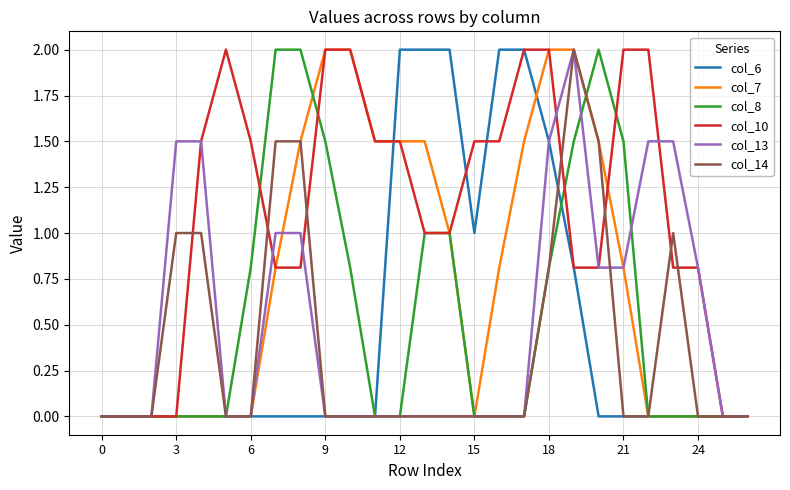

Count the number of data series in this chart.

6